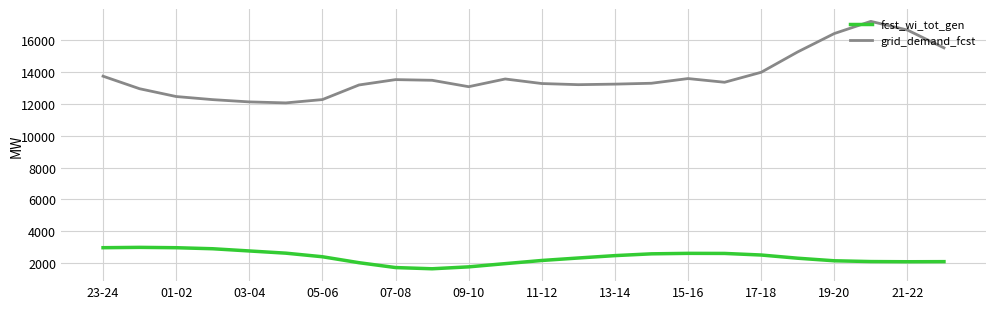

True or false: grid_demand_fcst and fcst_wi_tot_gen intersect in this chart.

False